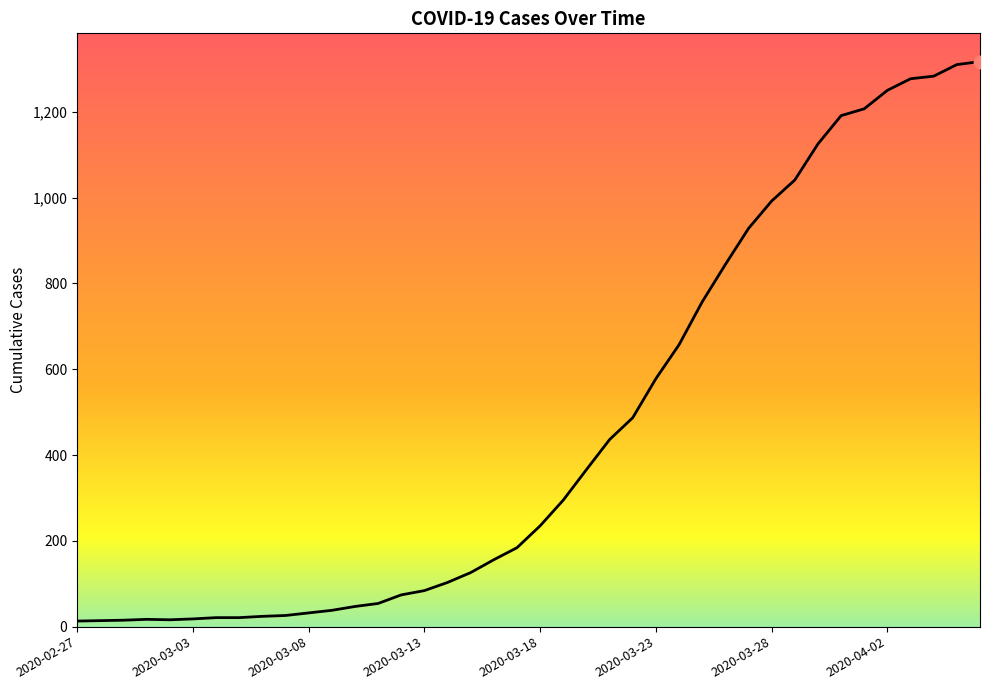

What is the greatest value displayed?

1317